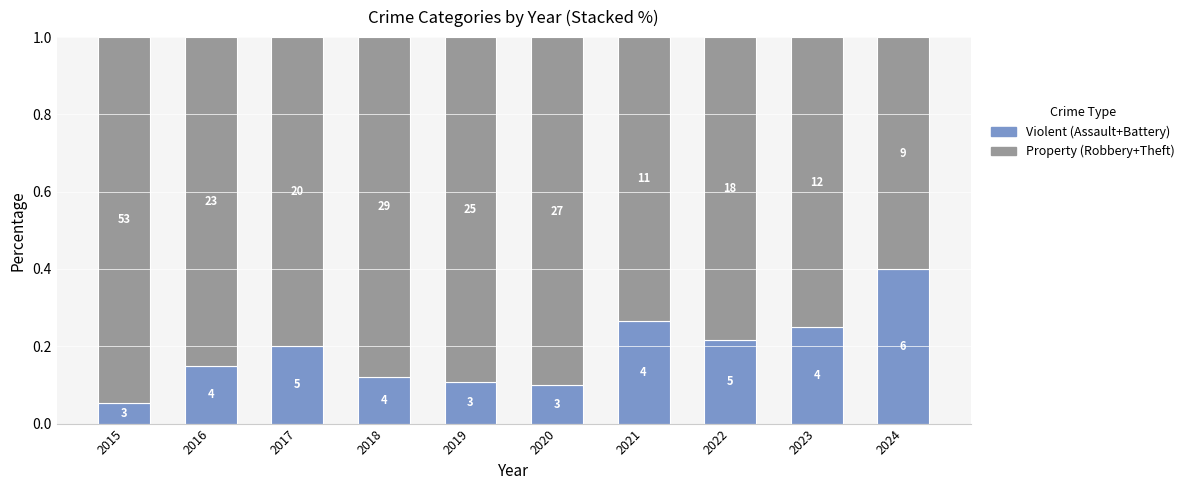

What is the difference between the maximum and second lowest values in the Property (Robbery+Theft) series?

0.2